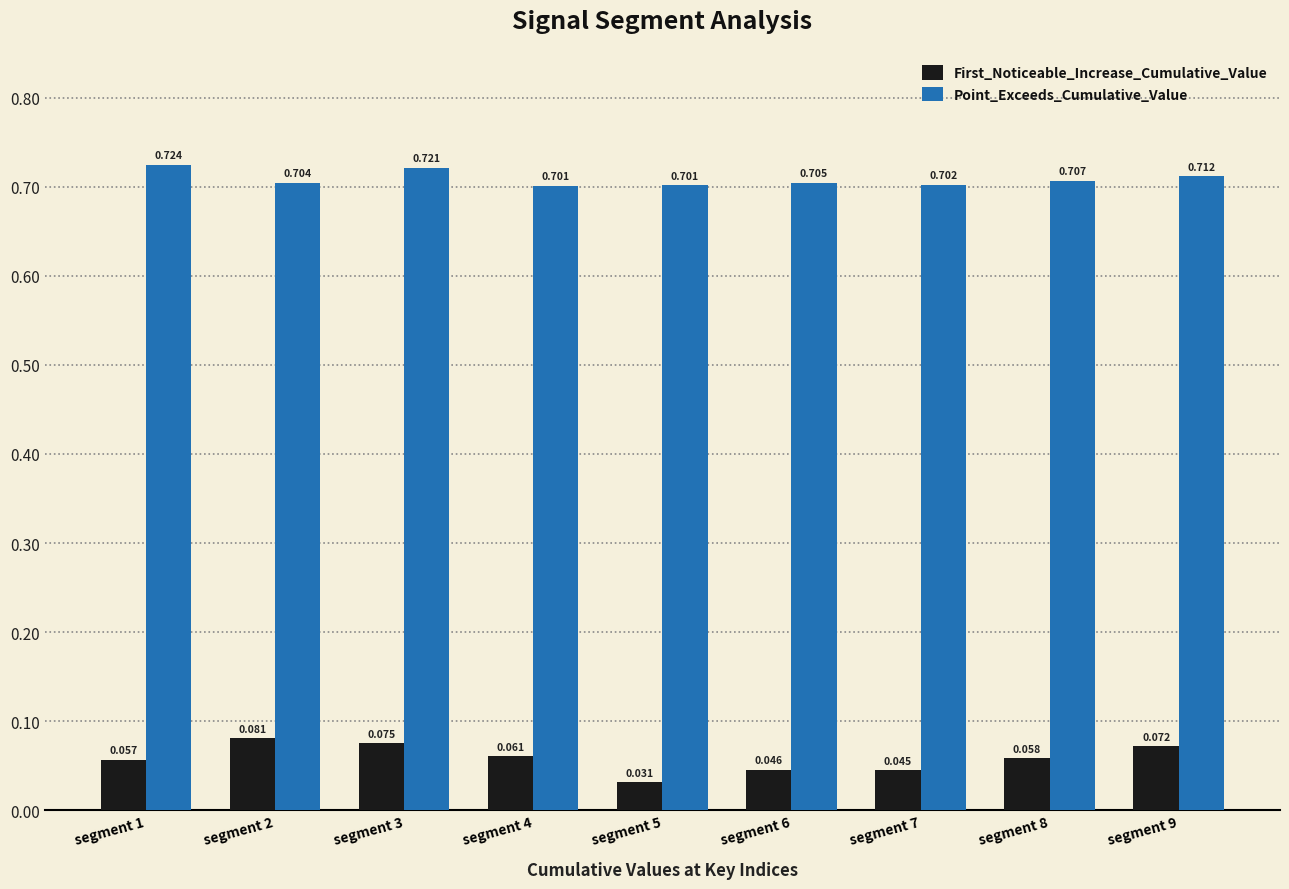

Which series has the largest total across all categories?

Point_Exceeds_Cumulative_Value